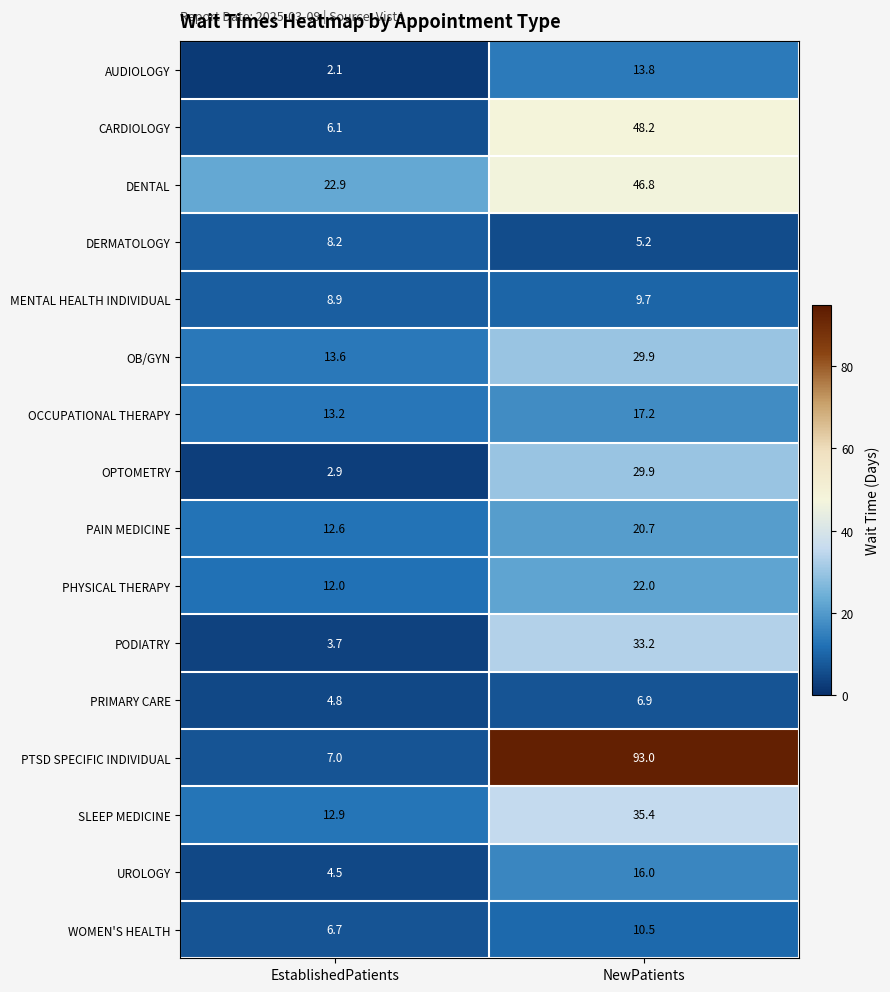

Between EstablishedPatients and NewPatients, which series saw the biggest shift?

PTSD SPECIFIC INDIVIDUAL